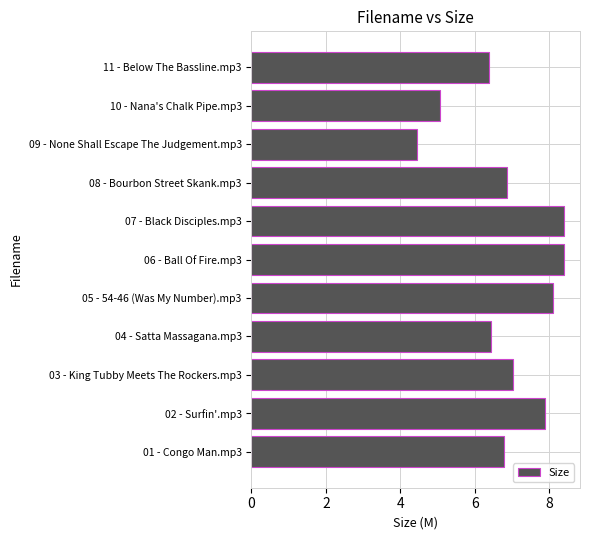

Does the chart contain stacked bars?

No